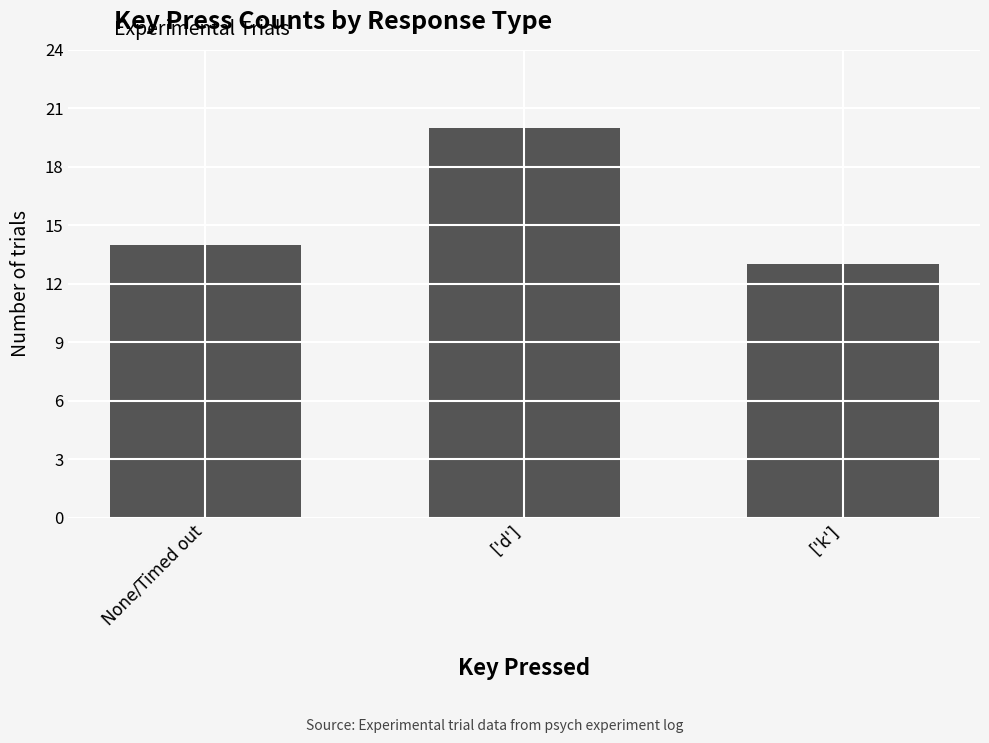

What is the value of the 2nd bar from the left?

20